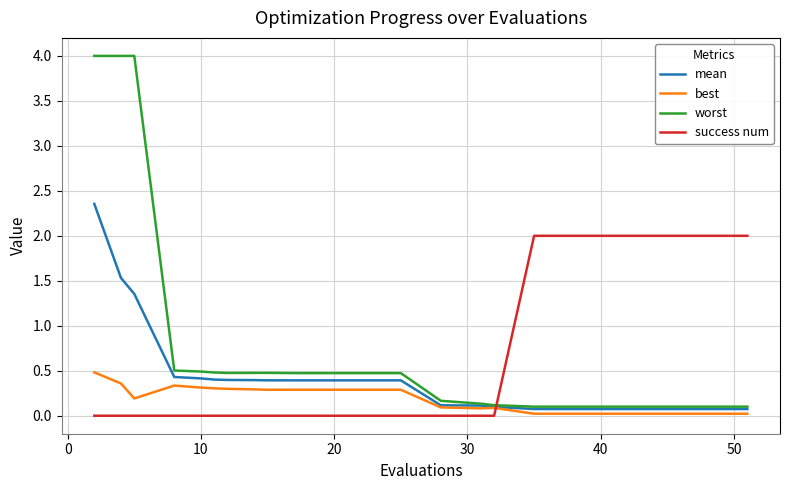

Which series has the largest range (max minus min)?

worst